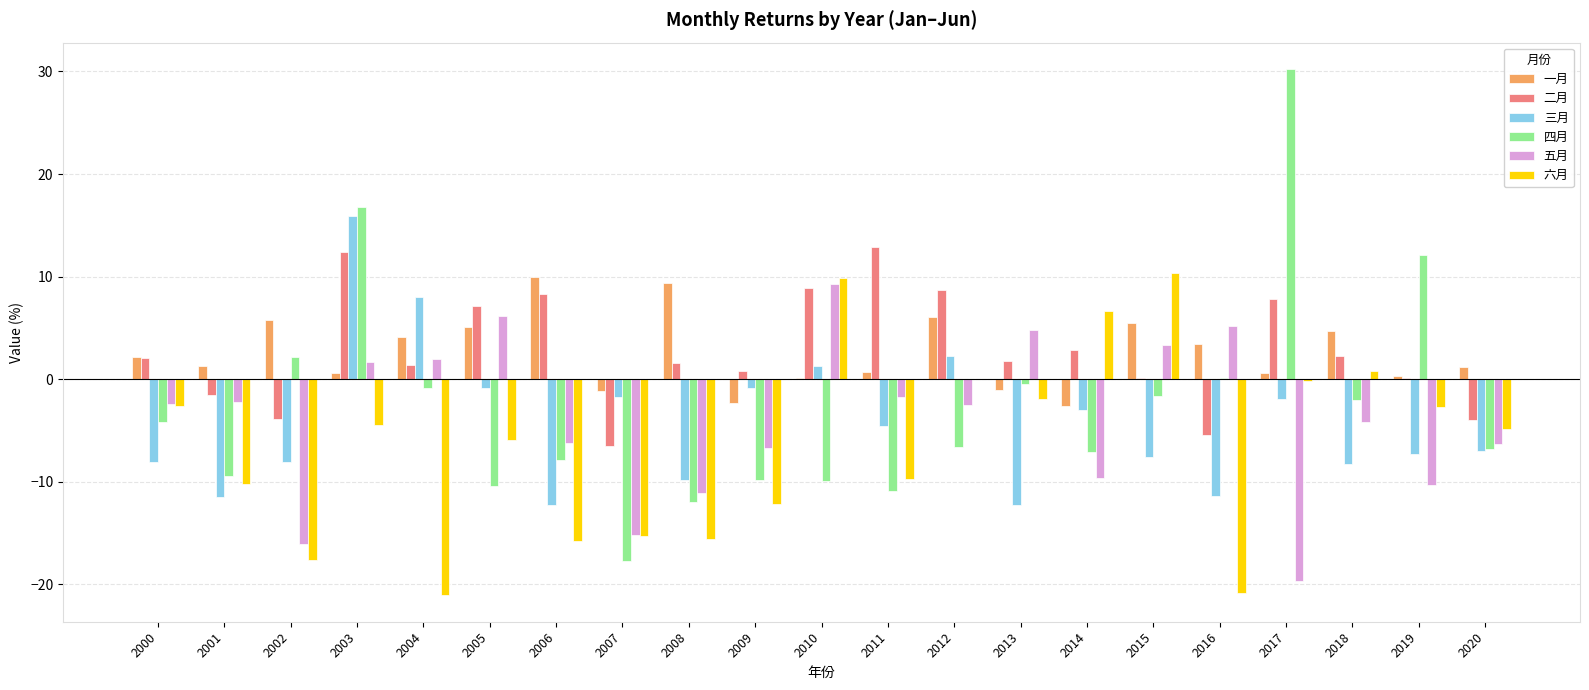

What is the maximum value for 四月?

30.2